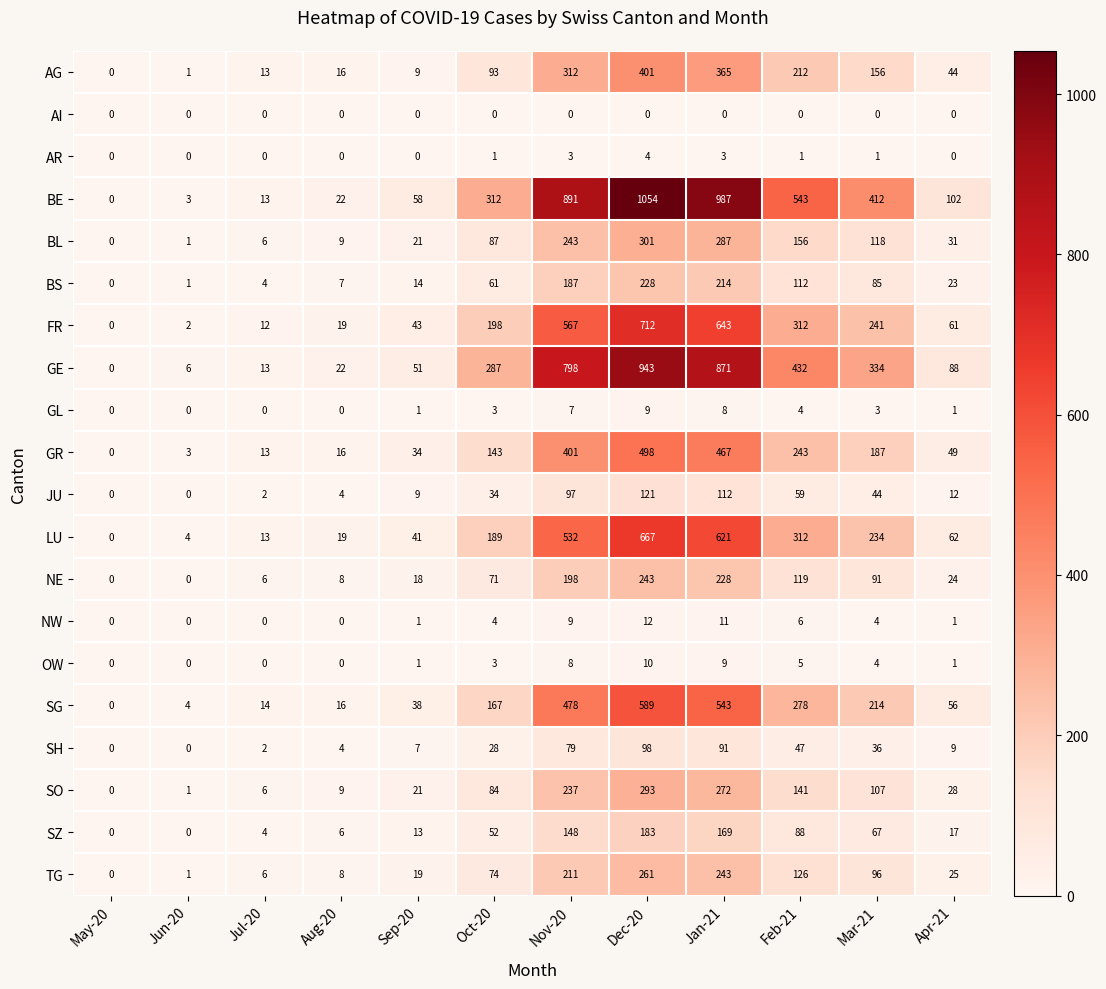

At how many categories does at least one series exceed 19?

9